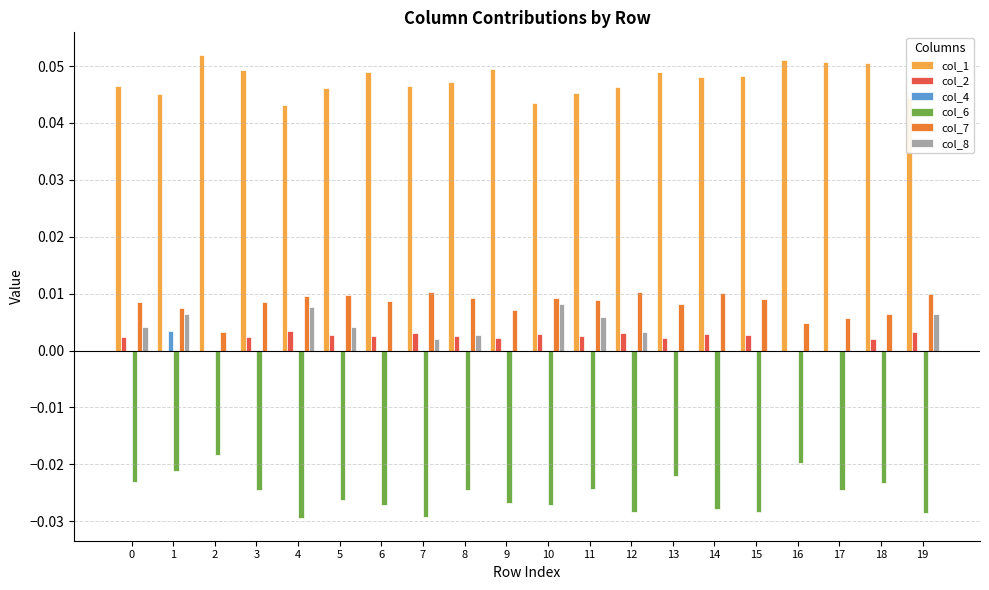

Which series has the largest total across all categories?

col_1